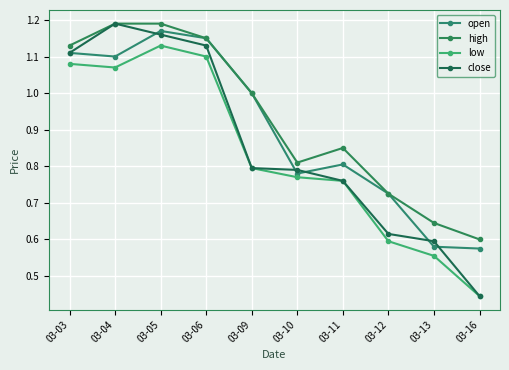

True or false: low has more than 2 interior local peaks.

False